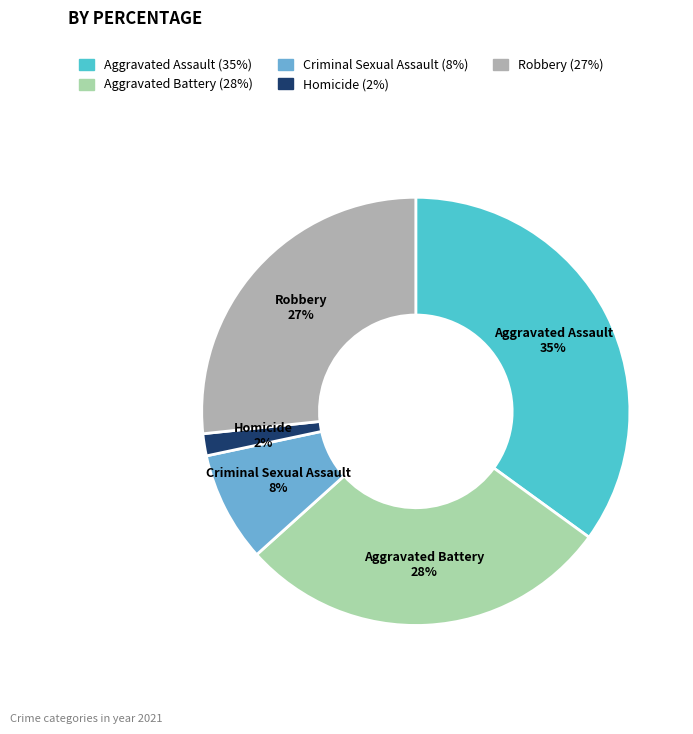

Rank the categories by value from lowest to highest.

Homicide, Criminal Sexual Assault, Robbery, Aggravated Battery, Aggravated Assault